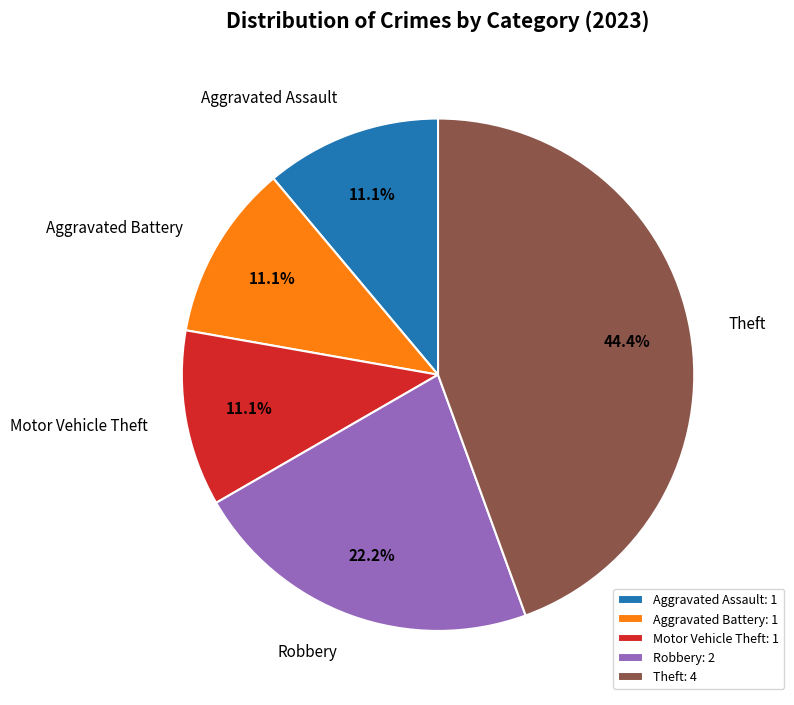

True or false: Theft accounts for 44% of the total.

True